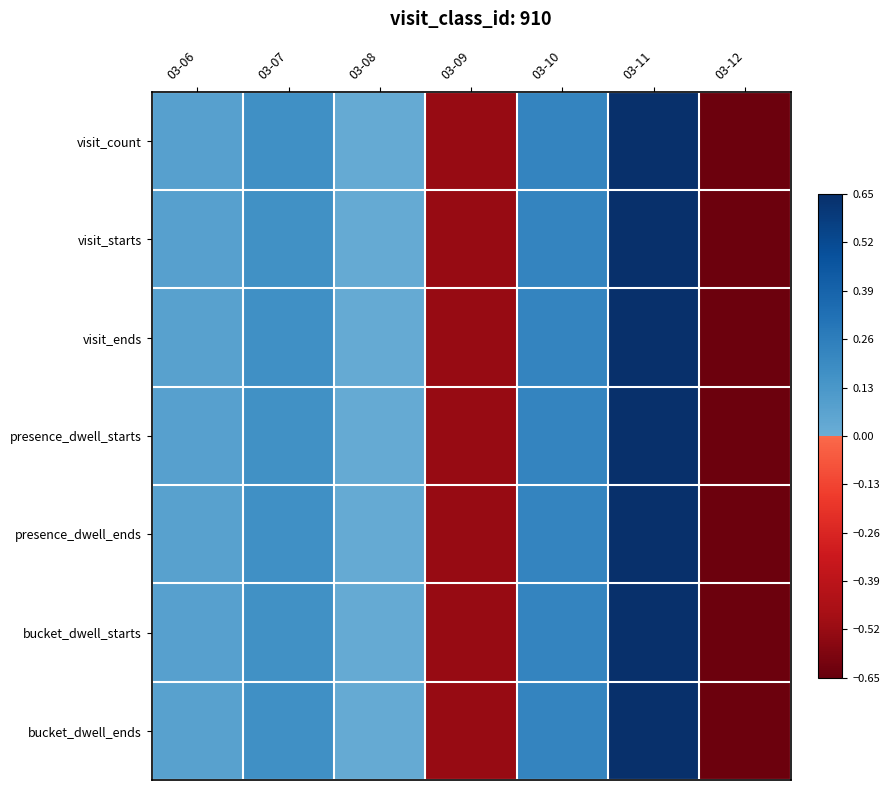

Rank the series by their maximum value, from highest to lowest.

visit_starts, presence_dwell_starts, bucket_dwell_starts, visit_ends, presence_dwell_ends, bucket_dwell_ends, visit_count